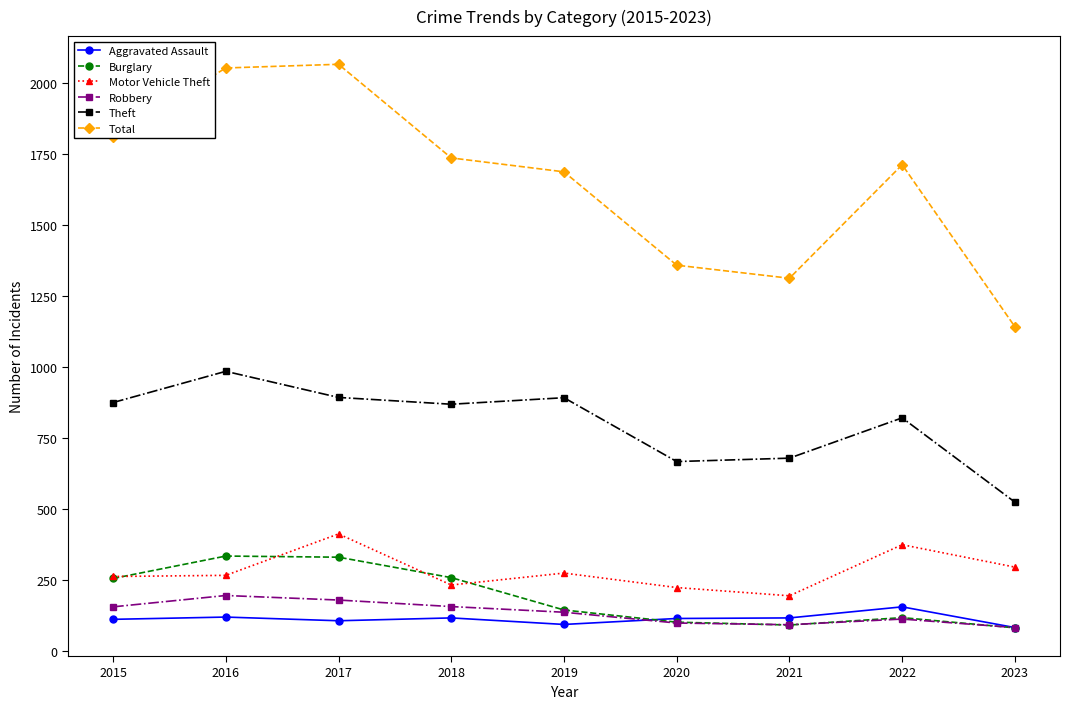

Is this an area chart (filled region under the line)?

No